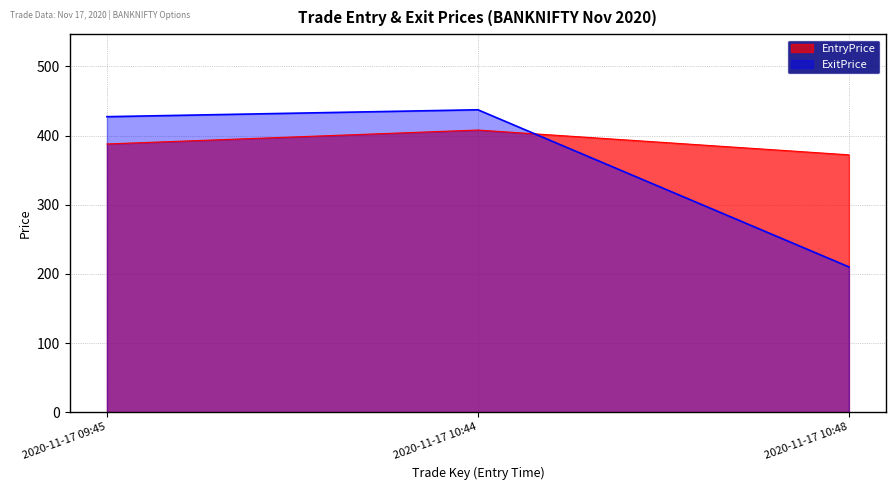

Reading left to right, what are all the values shown in this chart?

EntryPrice: 2020-11-17 09:45=387.9	2020-11-17 10:44=408.1	2020-11-17 10:48=372.2
ExitPrice: 2020-11-17 09:45=427.4	2020-11-17 10:44=437.4	2020-11-17 10:48=210.1